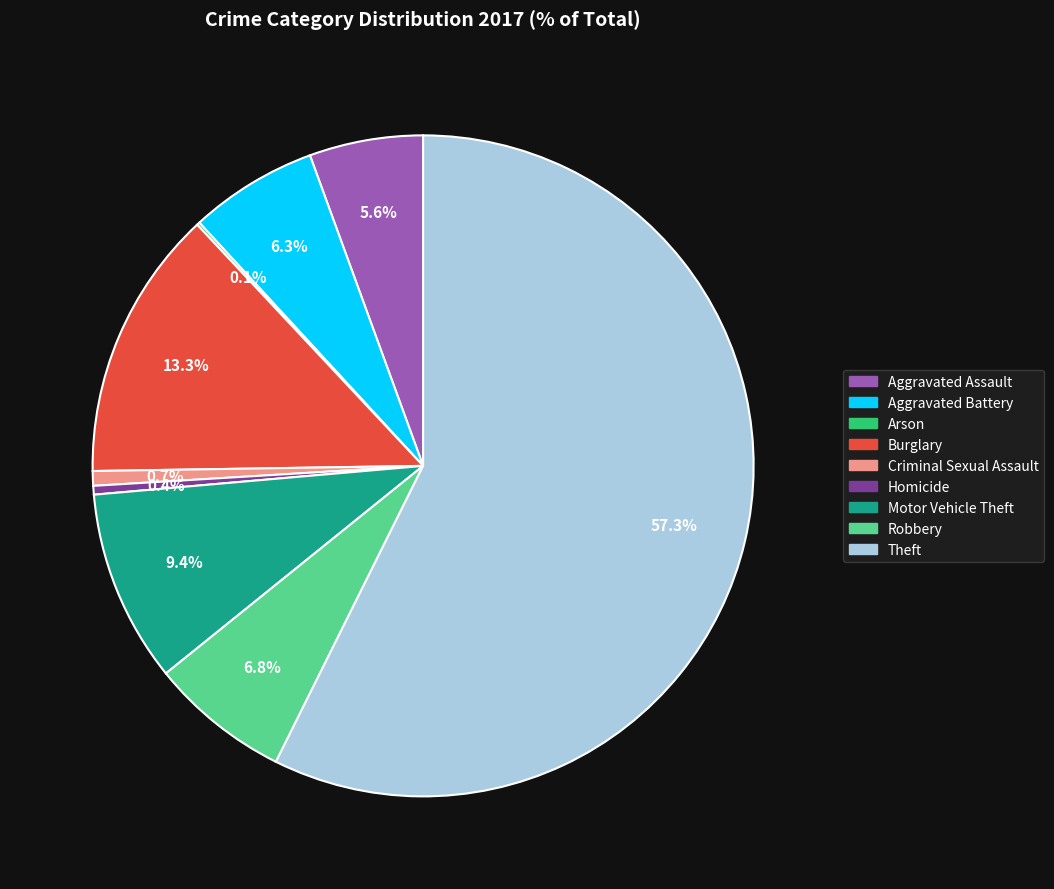

To the nearest percent, what is the average slice percentage?

11%